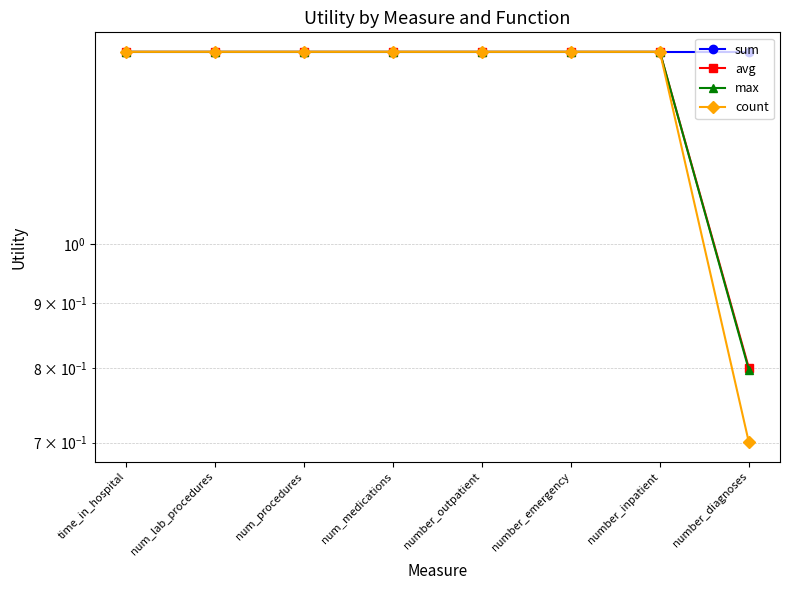

What is the highest value of the sum series?

1.4